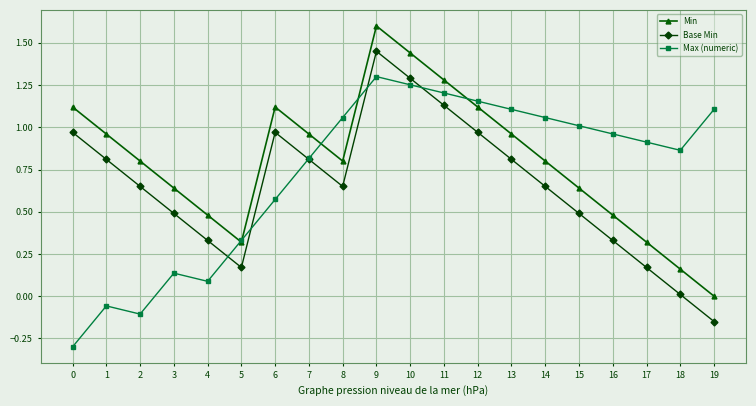

How many lines are shown in the chart?

3